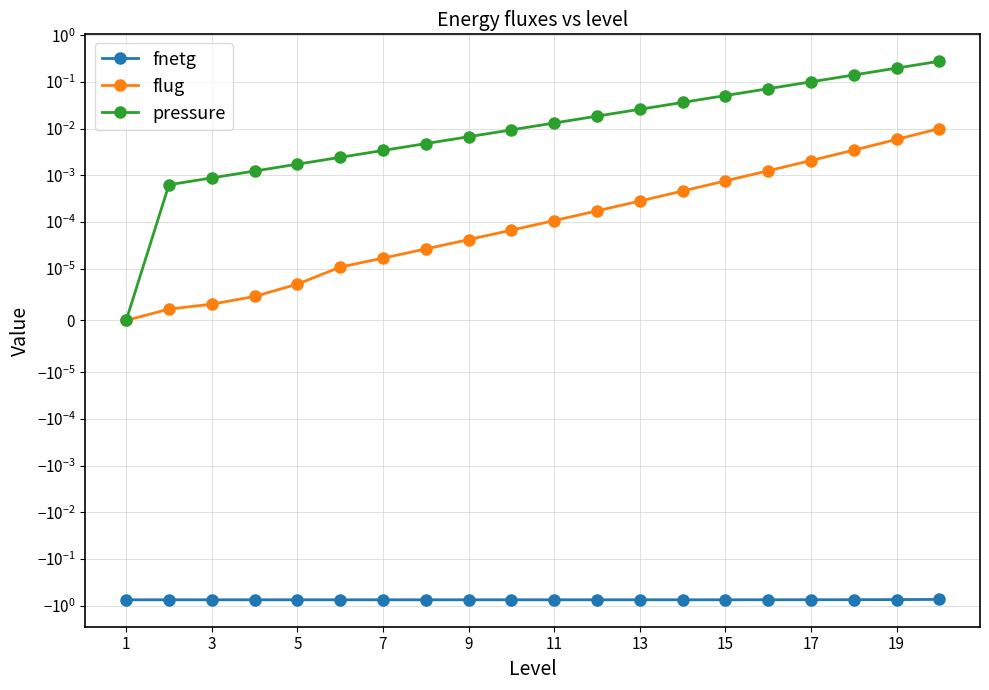

The fnetg series shows -0.7 at 19. True or false?

True